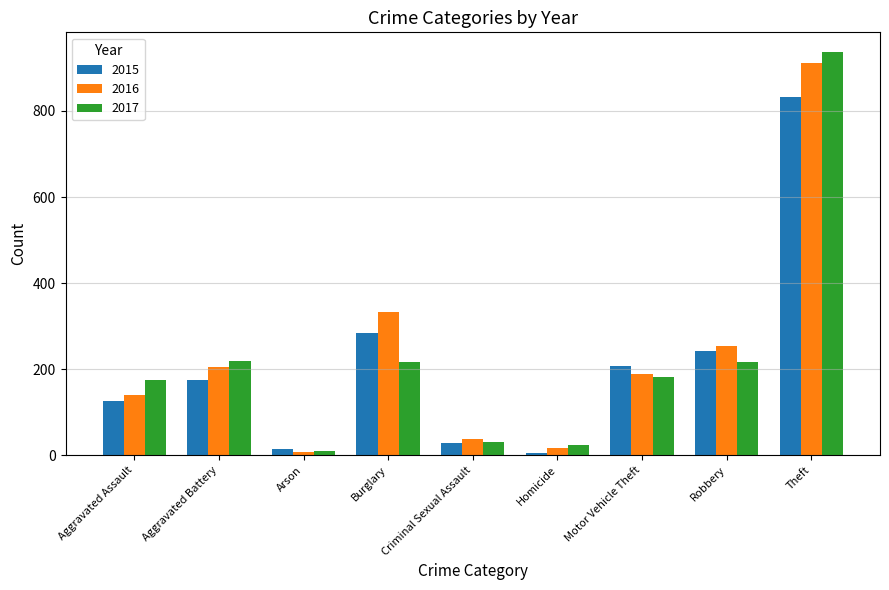

At which label is 2015 closest to 419?

Burglary